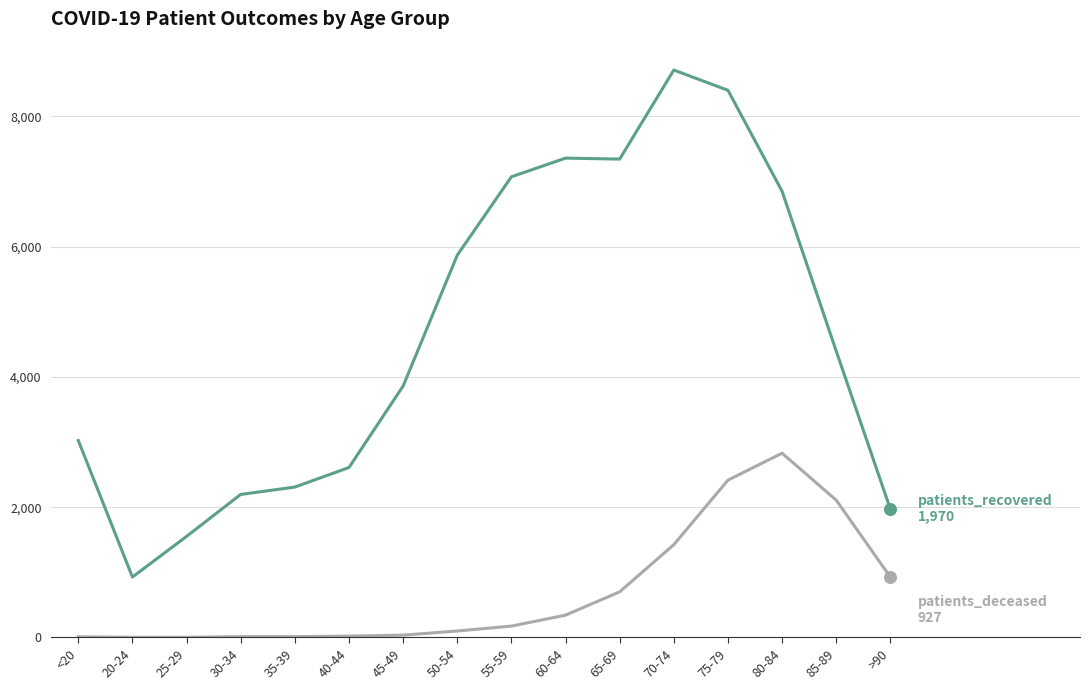

Which category has the highest value across all series?

70-74